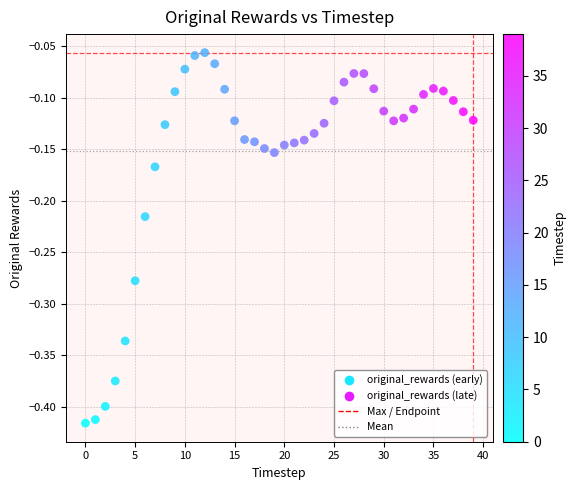

What is the range of Y values (max minus min)?

0.4